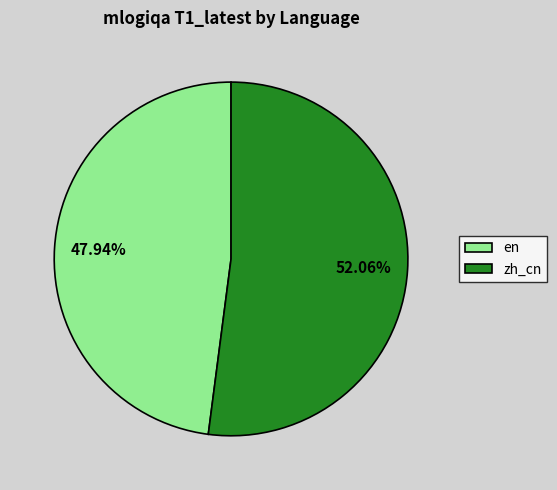

To the nearest percent, what portion does zh_cn represent?

52%